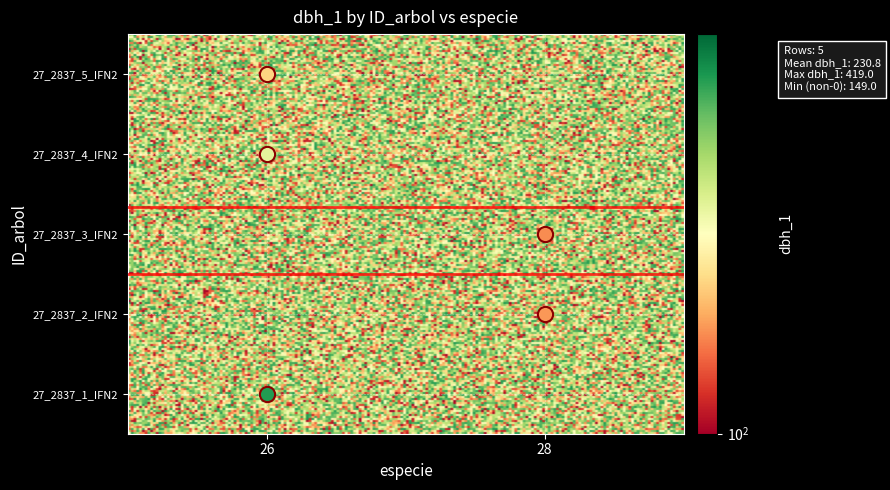

What is the sum of all 27_2837_2_IFN2 values?

154